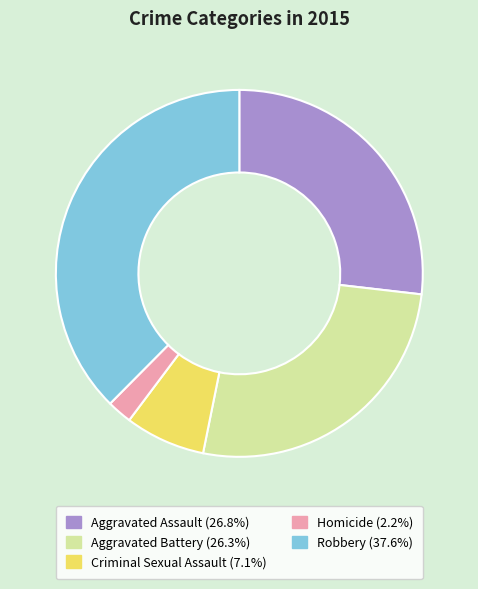

Is there a majority slice in this chart?

No